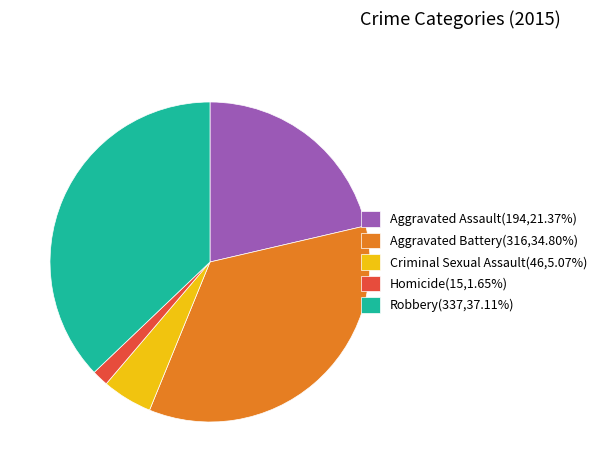

Combined, do Criminal Sexual Assault(46,5.07%) and Aggravated Battery(316,34.80%) account for over 50%?

No